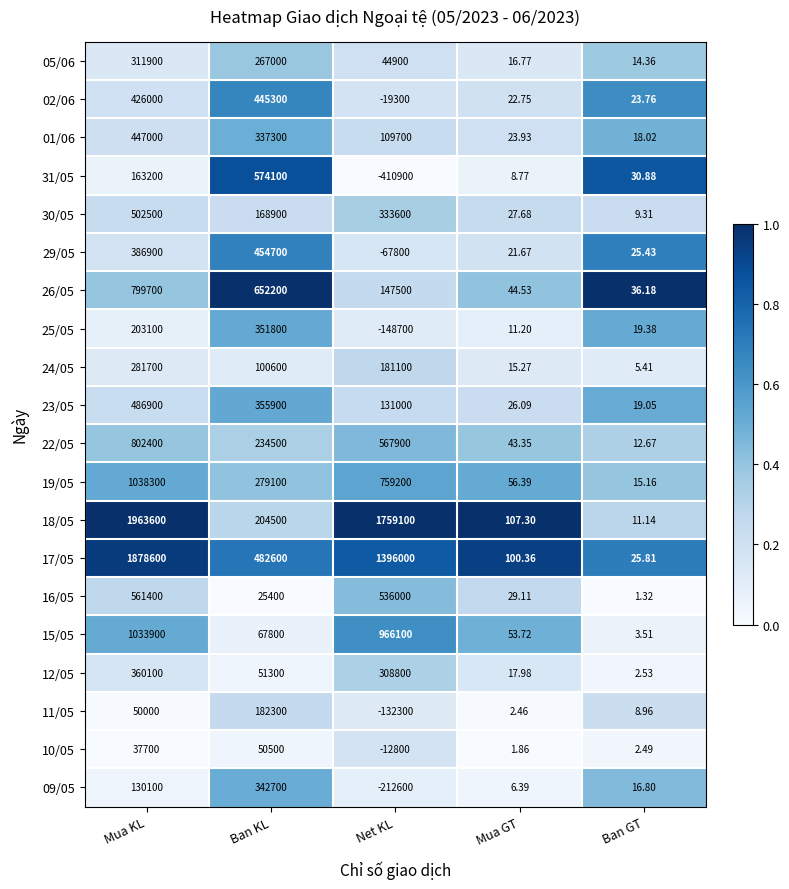

Where does the 31/05 series first go above 30?

Mua KL